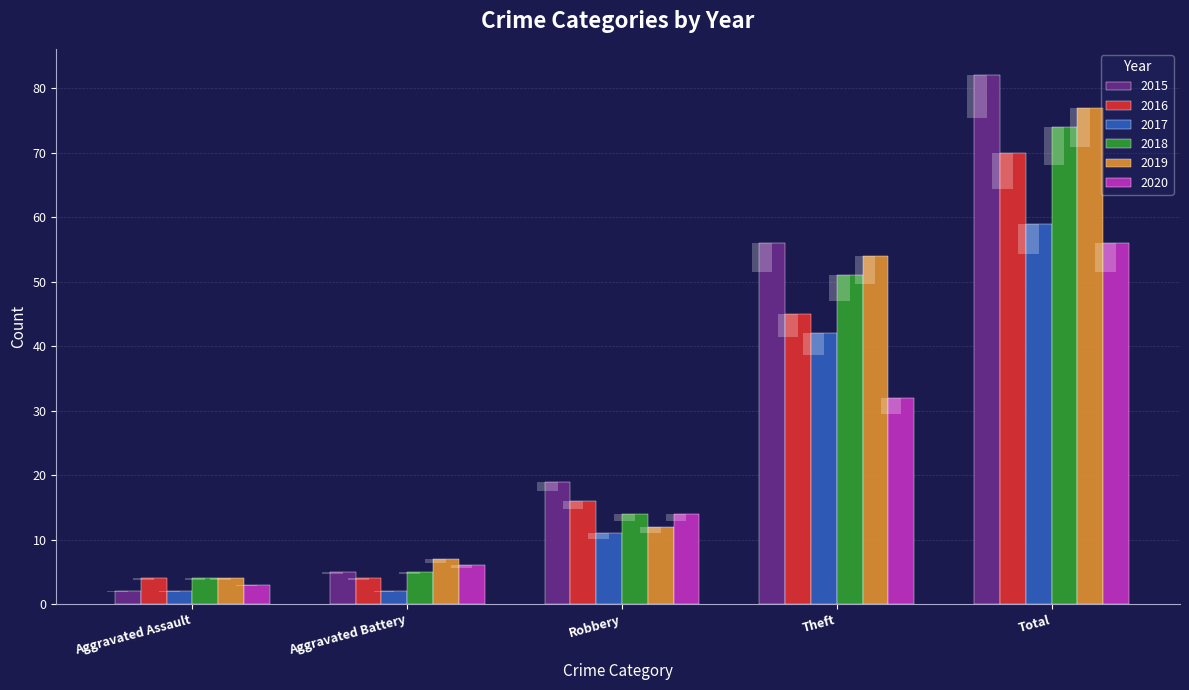

Reading left to right, what are all the values shown in this chart?

2015: 2	5	19	56	82
2016: 4	4	16	45	70
2017: 2	2	11	42	59
2018: 4	5	14	51	74
2019: 4	7	12	54	77
2020: 3	6	14	32	56